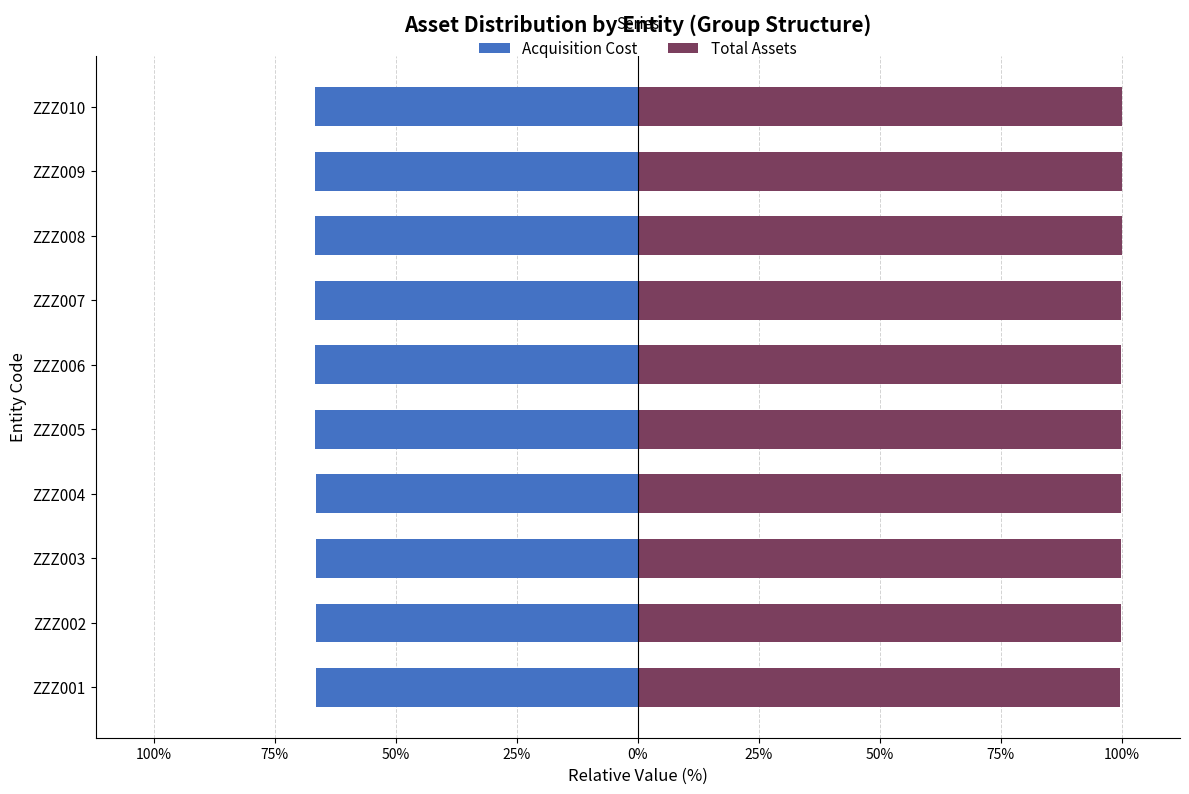

What is the difference between the maximum and second lowest values in the Total Assets series?

0.3